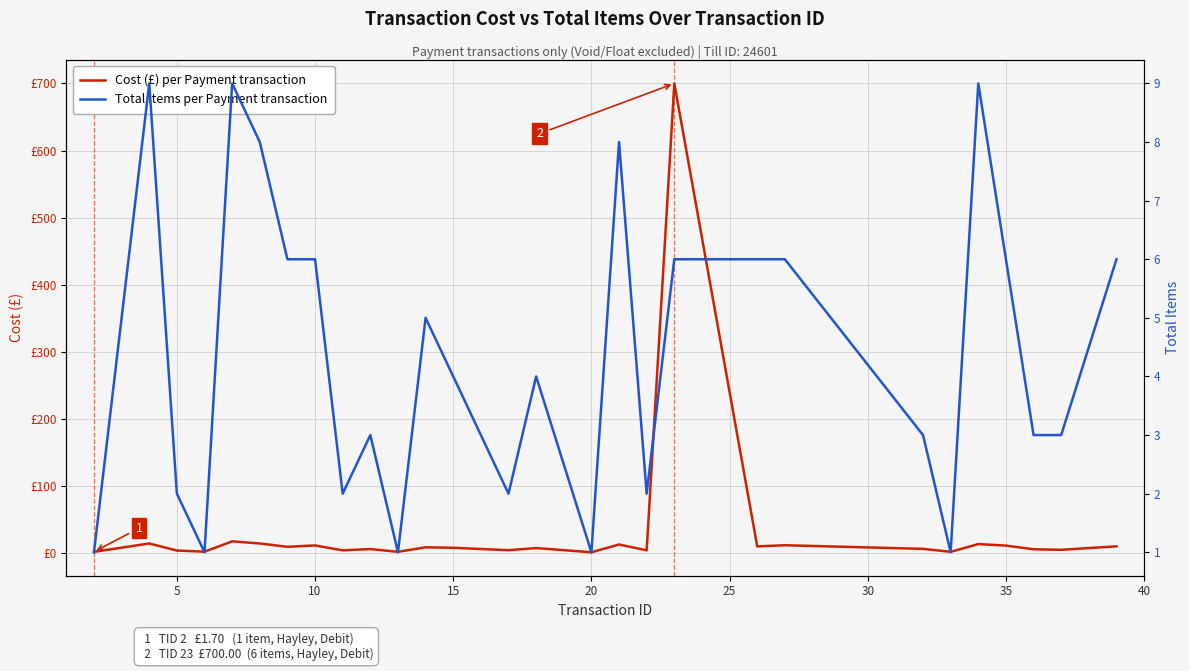

Is this an area chart (filled region under the line)?

No